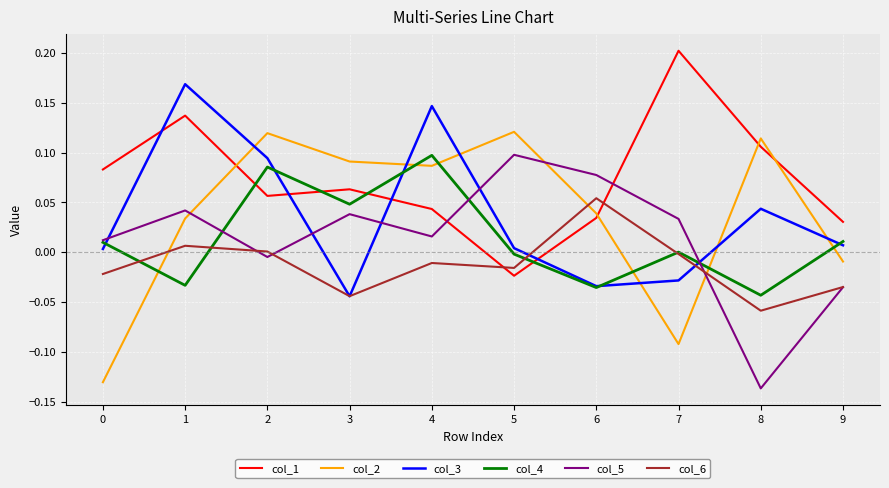

At which label is col_5 closest to 0?

2